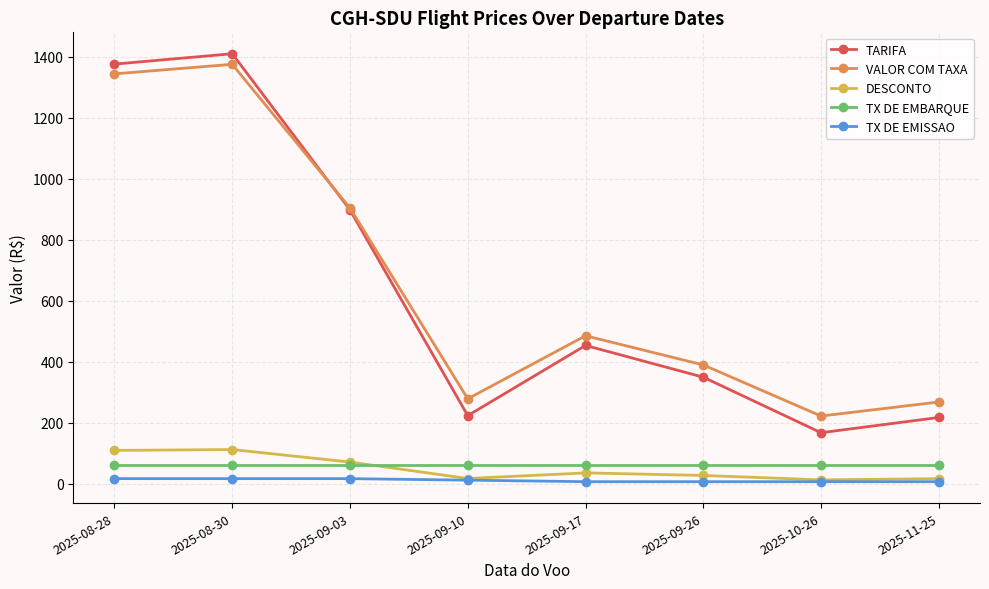

How many lines are shown in the chart?

5